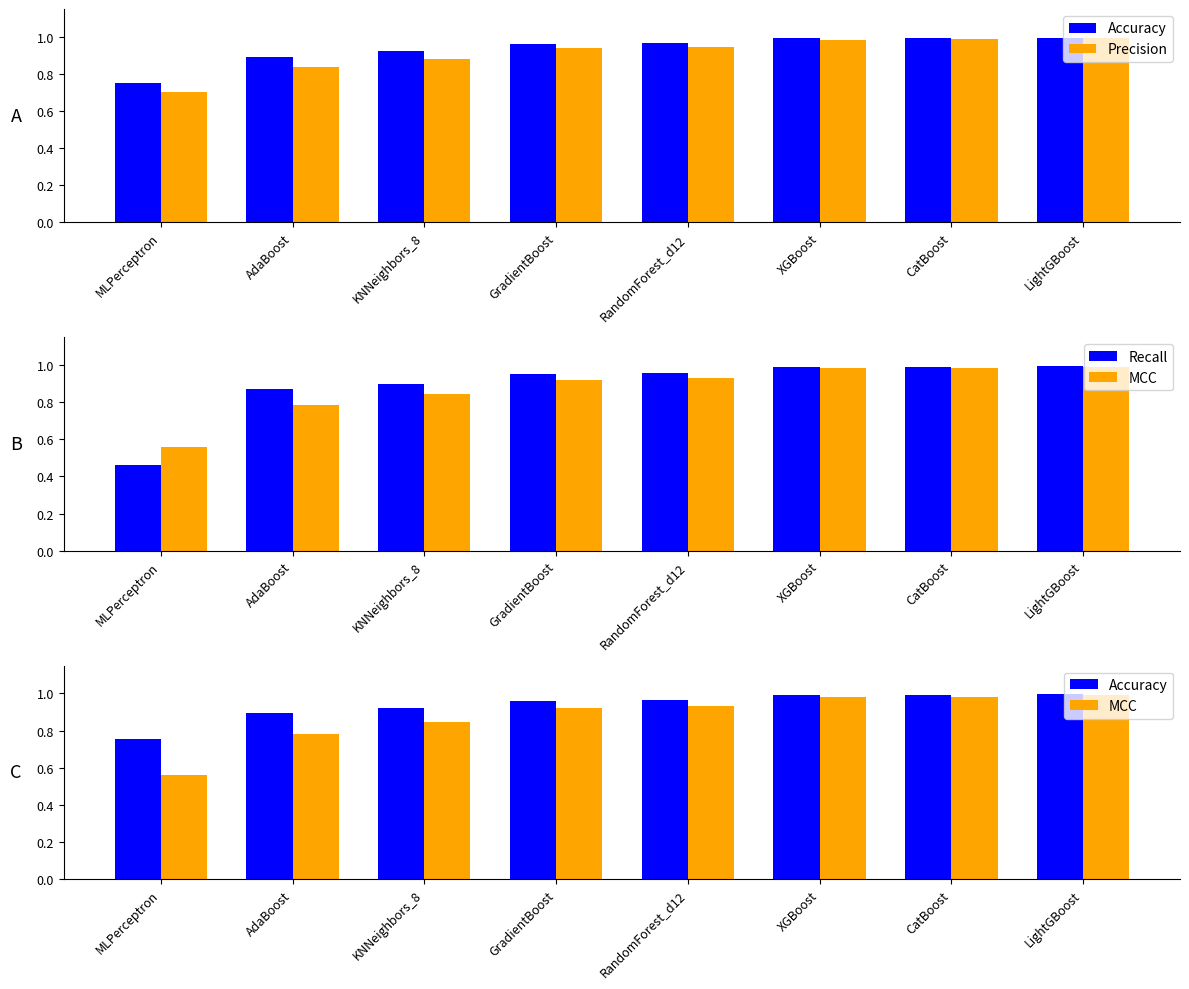

Which series has the largest range (max minus min)?

Recall